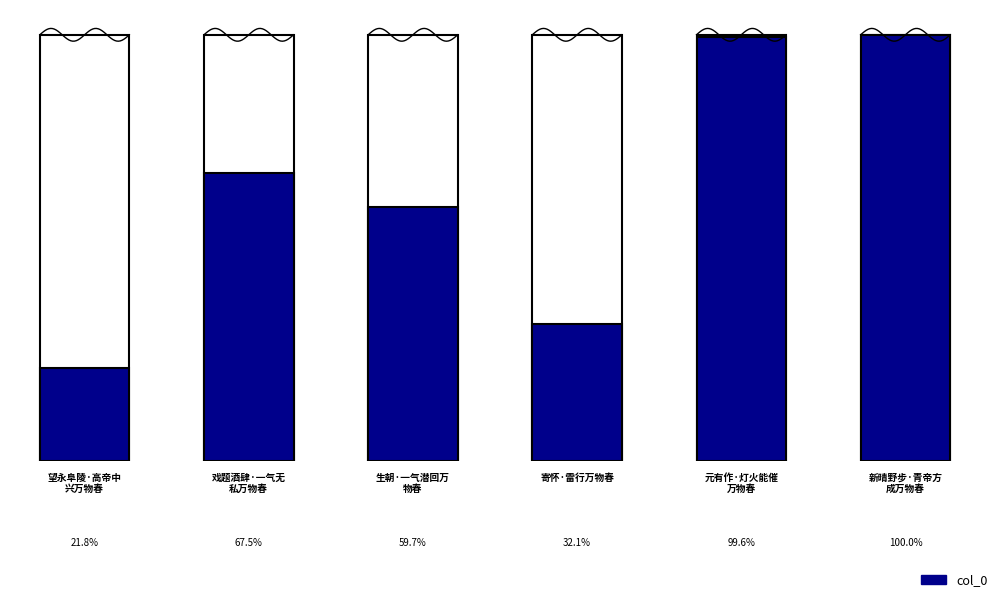

Reading left to right, what are all the values shown in this chart?

望永阜陵·高帝中兴万物春=77669	戏题酒肆·一气无私万物春=240494	生朝·一气潜回万物春=212440	寄怀·雷行万物春=114431	元有作·灯火能催万物春=354554	新晴野步·青帝方成万物春=356101